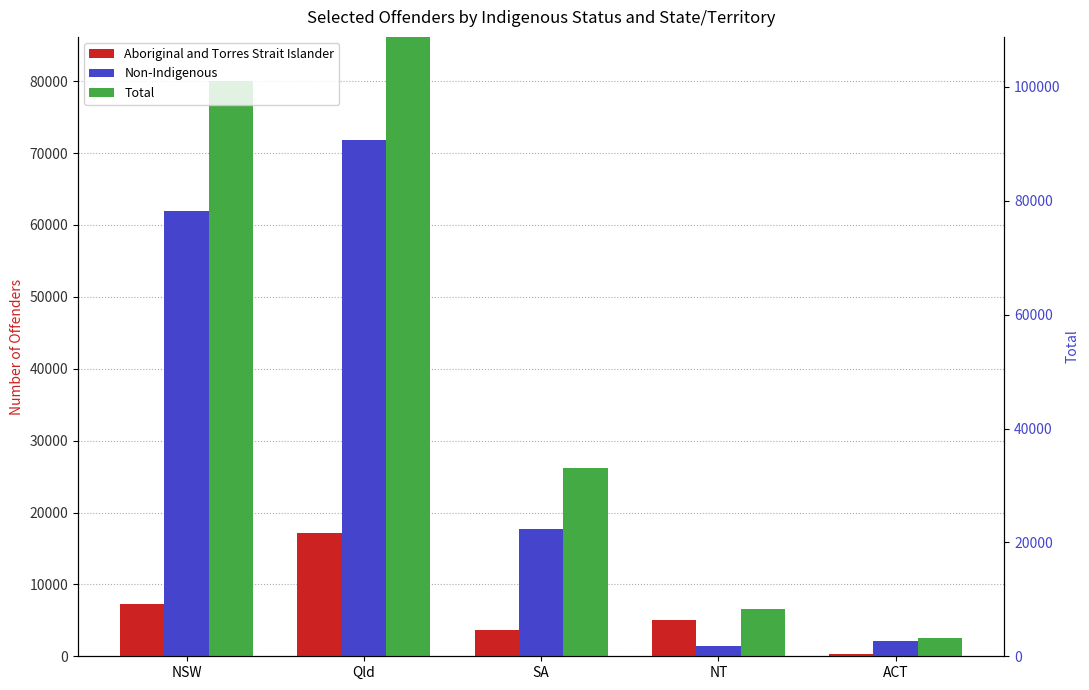

How many bars are there in total?

15